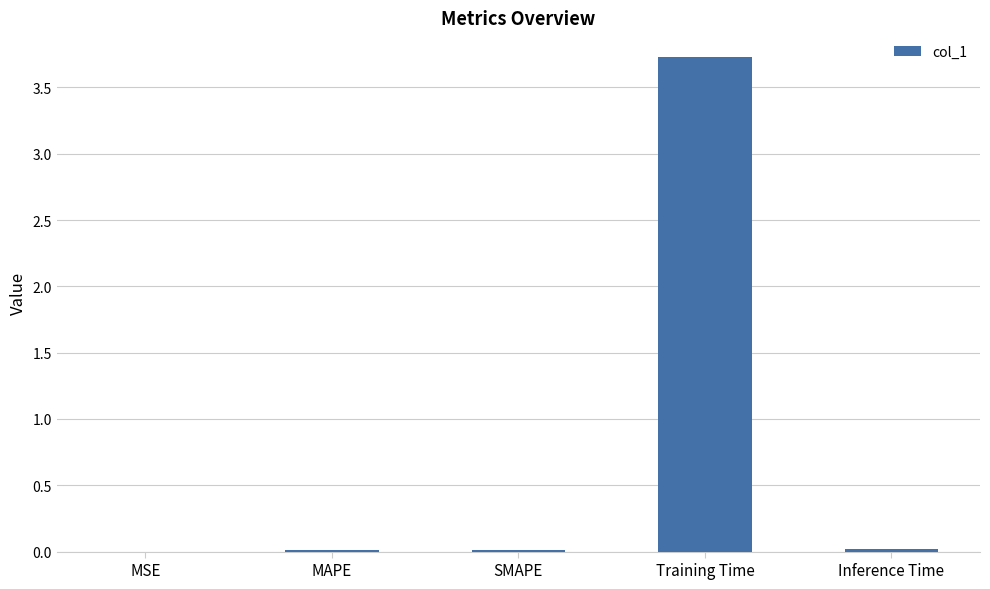

What is the greatest value displayed?

3.7